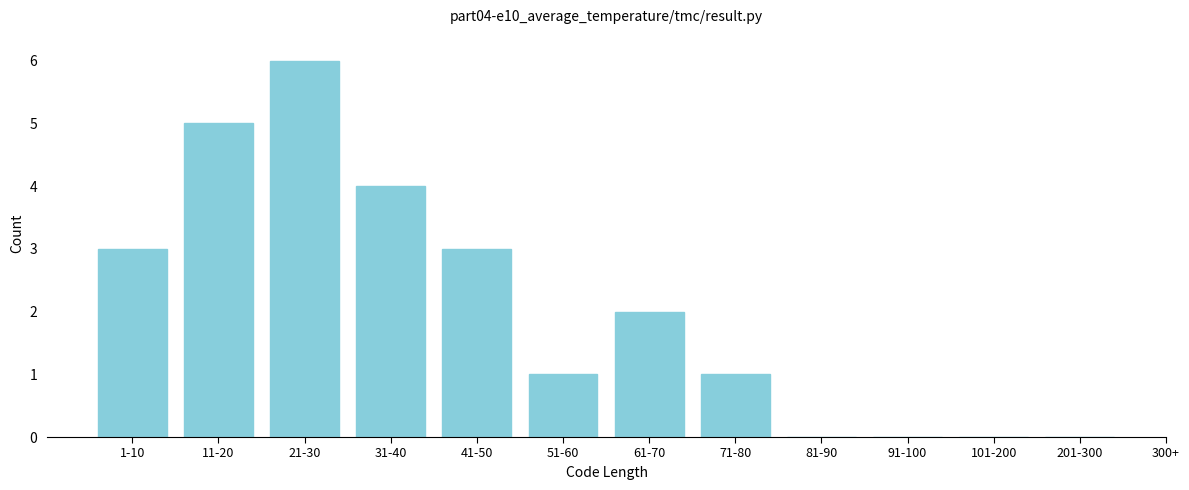

Reading left to right, extract all data points from this chart.

1-10=3	11-20=5	21-30=6	31-40=4	41-50=3	51-60=1	61-70=2	71-80=1	81-90=0	91-100=0	101-200=0	201-300=0